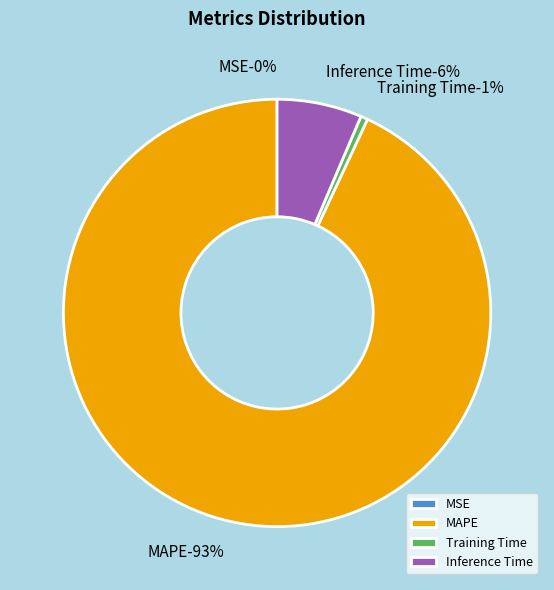

True or false: Training Time accounts for 10% of the total.

False